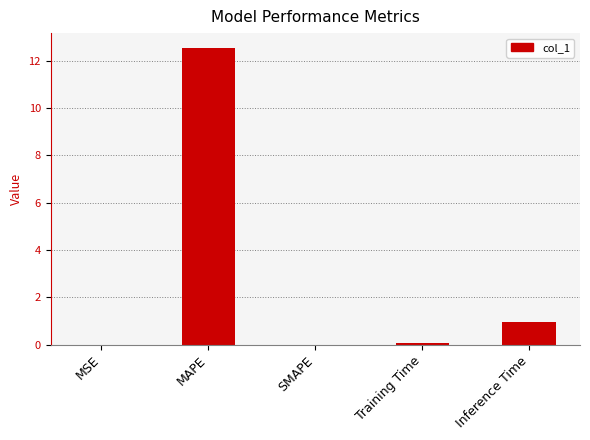

Does the chart contain stacked bars?

No